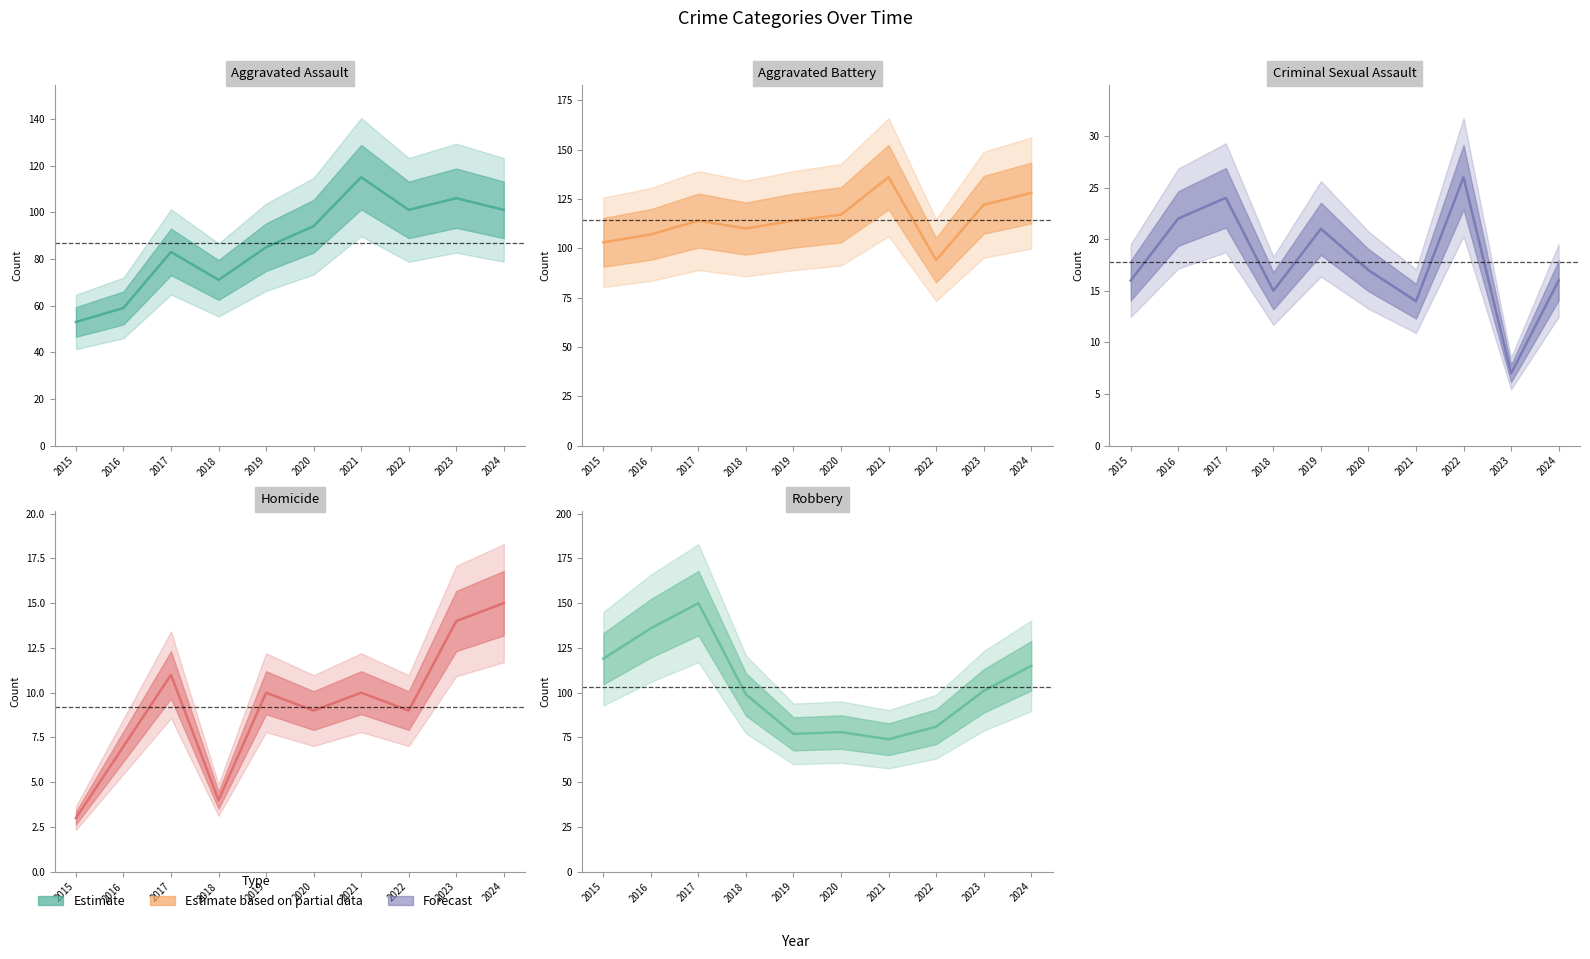

How many interior local valleys does the Criminal Sexual Assault series have?

3